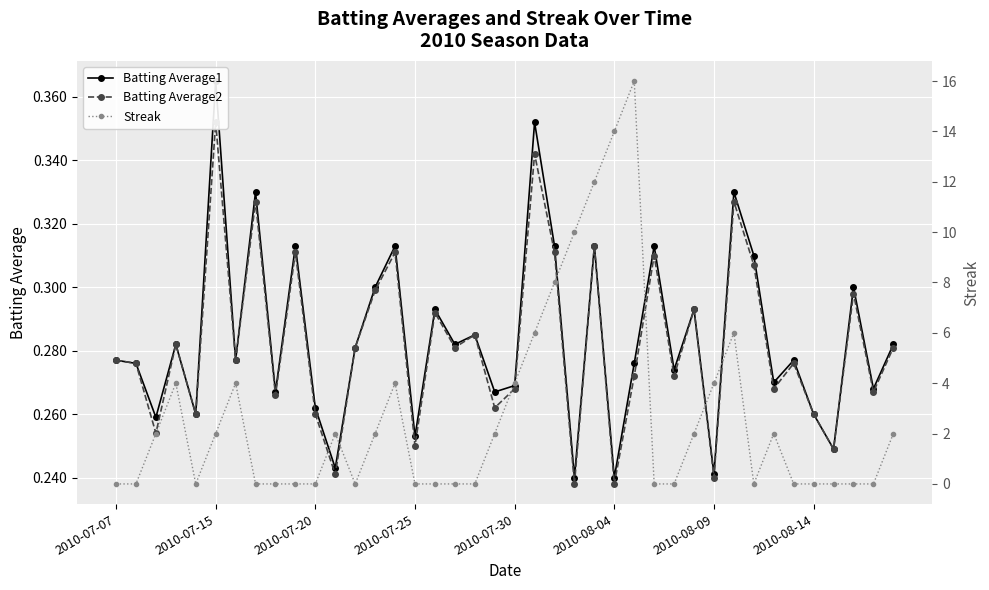

Is the value of Batting Average2 at 2010-07-07 greater than the value of Streak at 31?

No